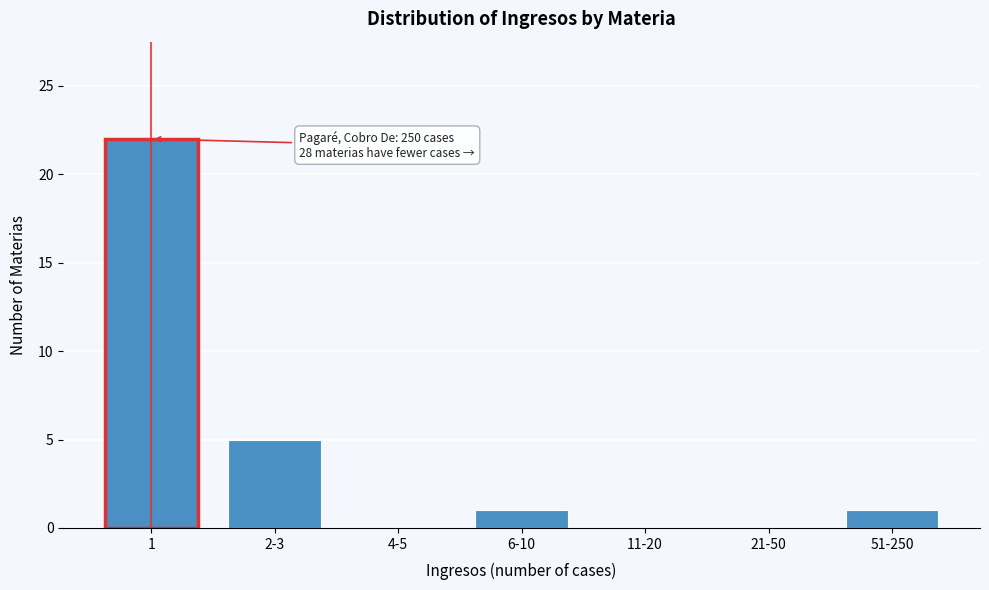

Reading left to right, list all the values displayed in this chart.

1=22	2-3=5	4-5=0	6-10=1	11-20=0	21-50=0	51-250=1